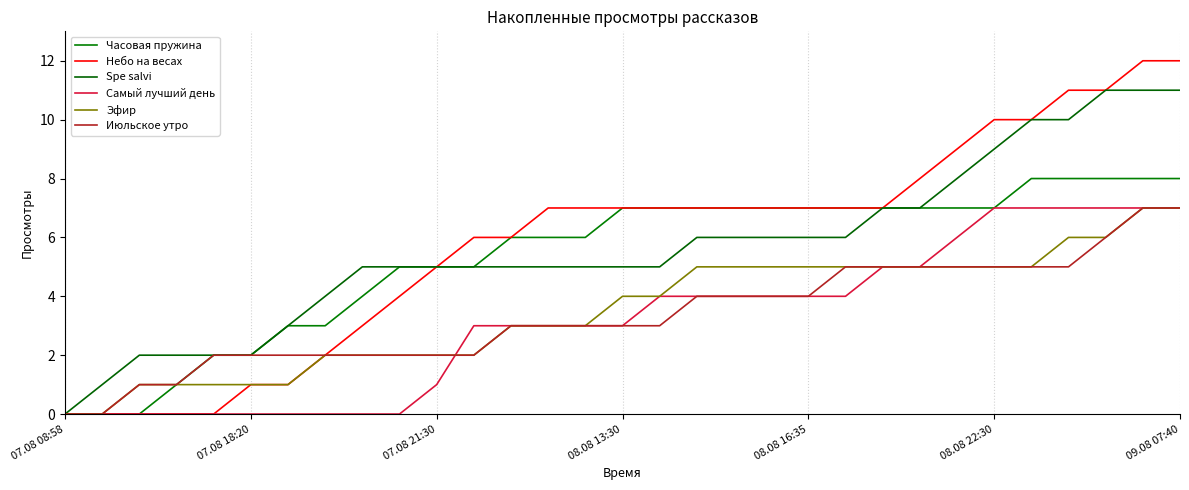

How many lines are shown in the chart?

6